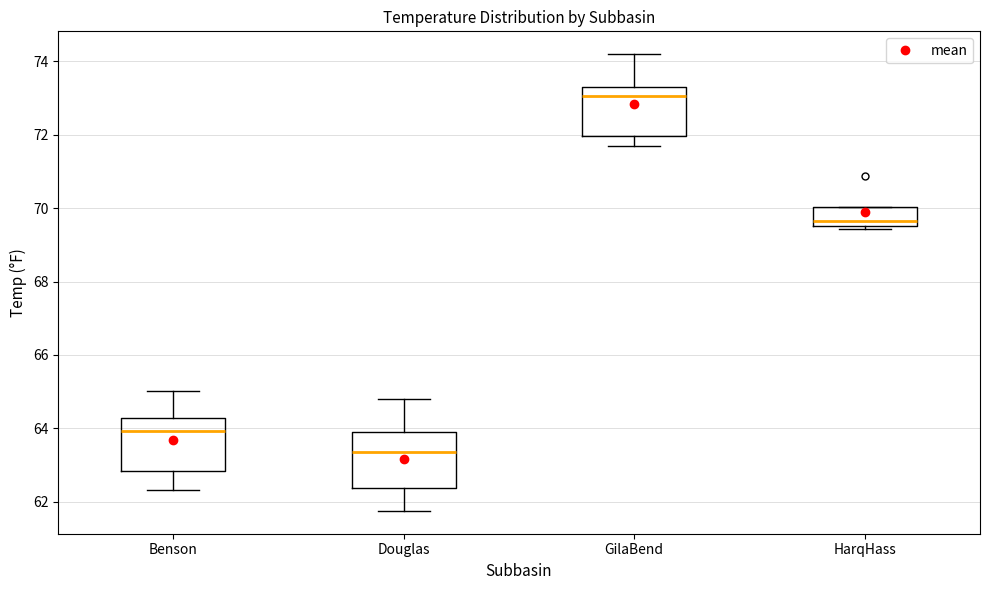

Reading left to right, read every box against the y-axis: the position of its median line, the range the box covers, and the ends of its whiskers. The values are not printed on the chart, so give them approximately, as read against the axis.

Benson: median 64.0, box 62.8 to 64.2, whiskers 62.4 to 65.0
Douglas: median 63.4, box 62.4 to 63.8, whiskers 61.8 to 64.8
GilaBend: median 73.0, box 72.0 to 73.2, whiskers 71.6 to 74.2
HarqHass: median 69.6 (just above the box's lower edge), box 69.6 to 70.0, whiskers 69.4 to 70.0